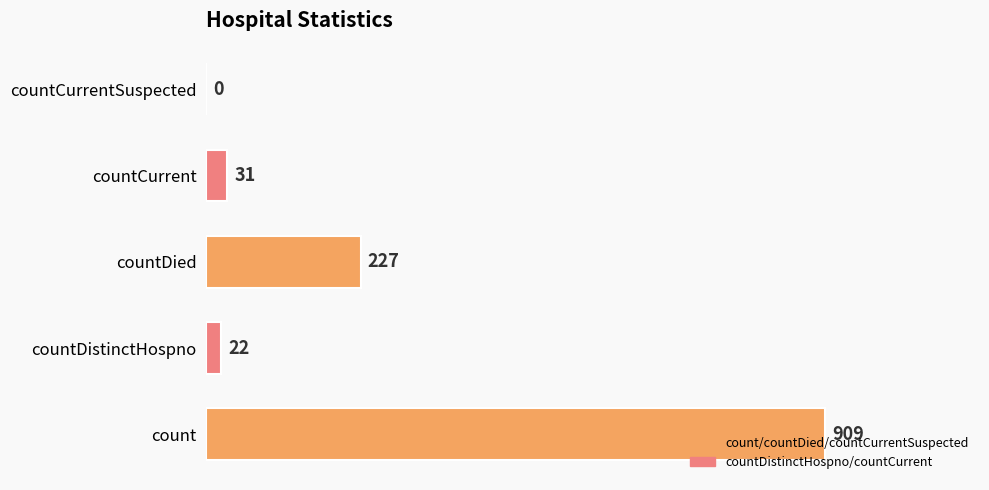

At which label is the value closest to 454?

countDied